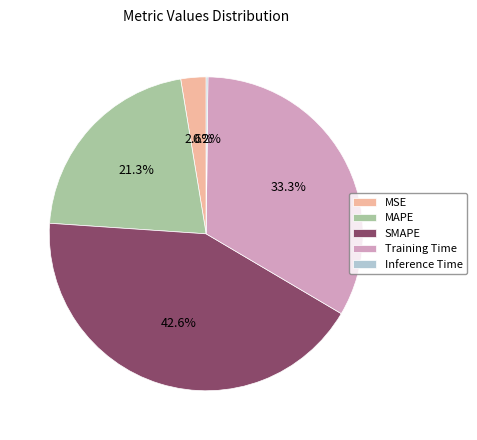

Which category has the biggest portion of the pie?

SMAPE